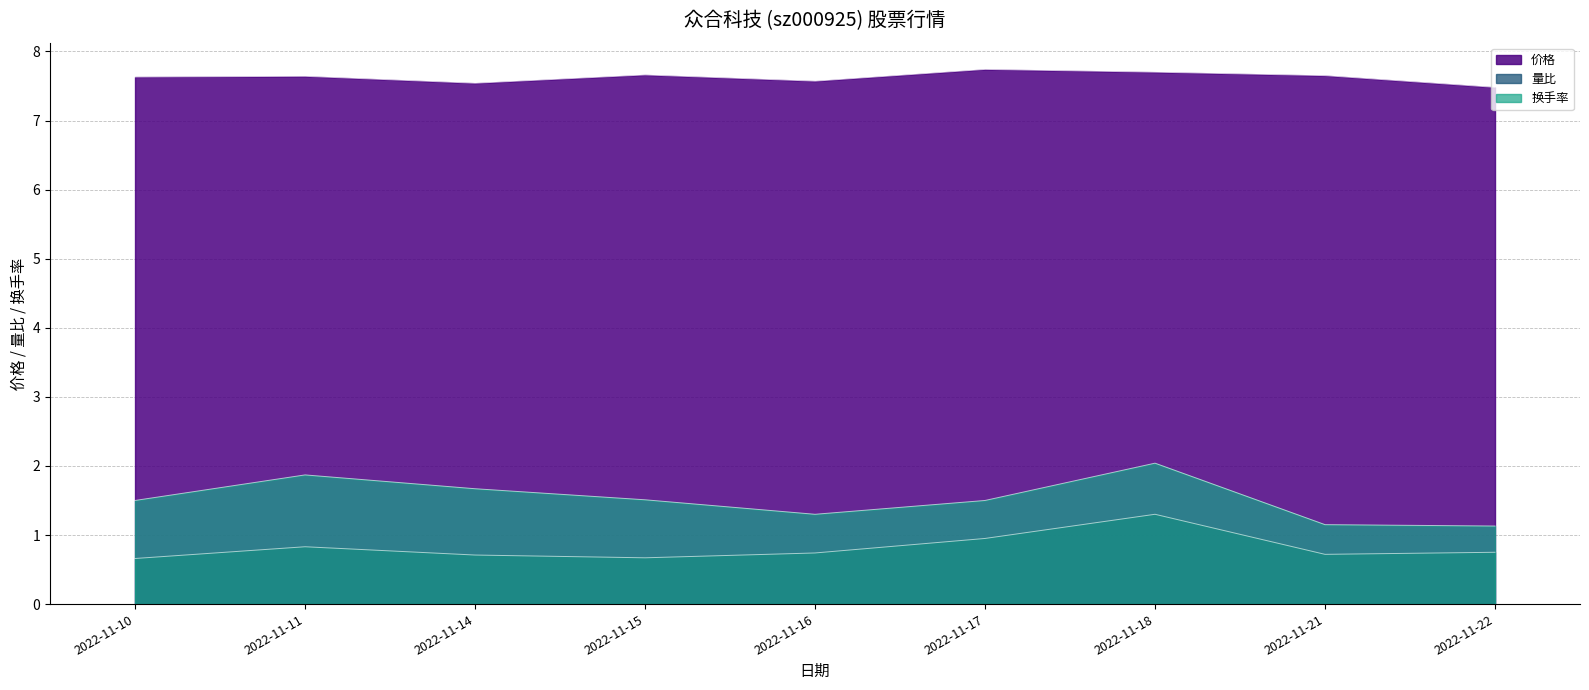

How many lines are shown in the chart?

3